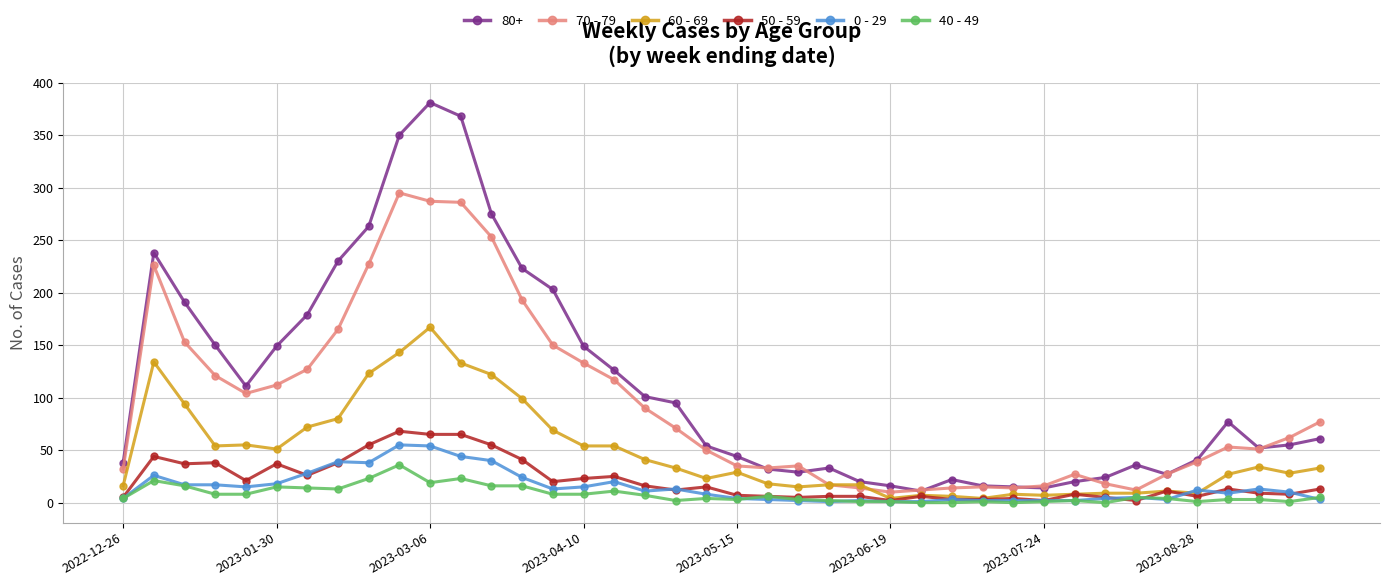

Which series has the largest total across all categories?

80+